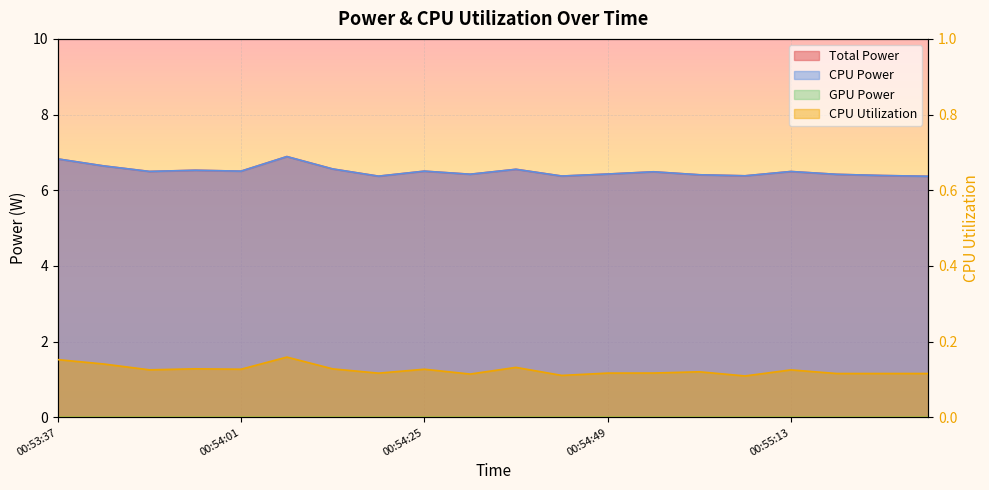

Is the value of CPU Utilization at 00:54:31 greater than the value of CPU Power at 00:54:25?

No